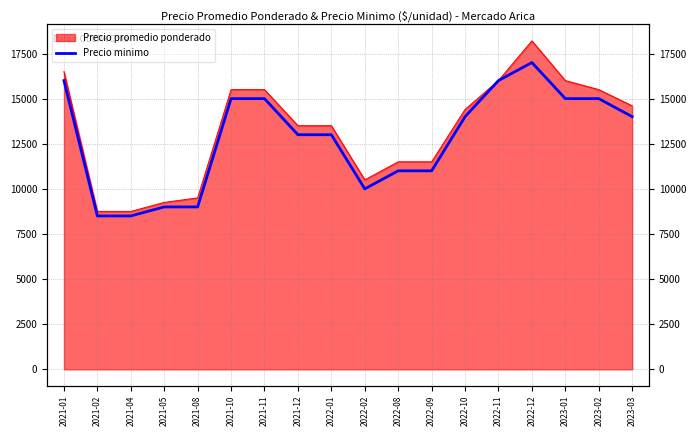

What is the difference between the maximum and minimum values?

8500